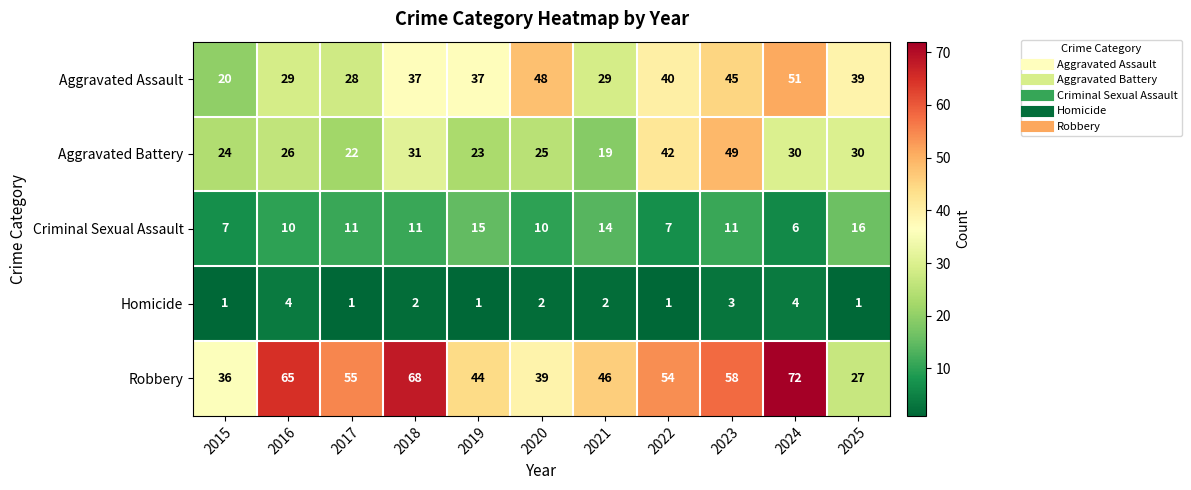

Is it true that Criminal Sexual Assault equals 14 at 2021?

True